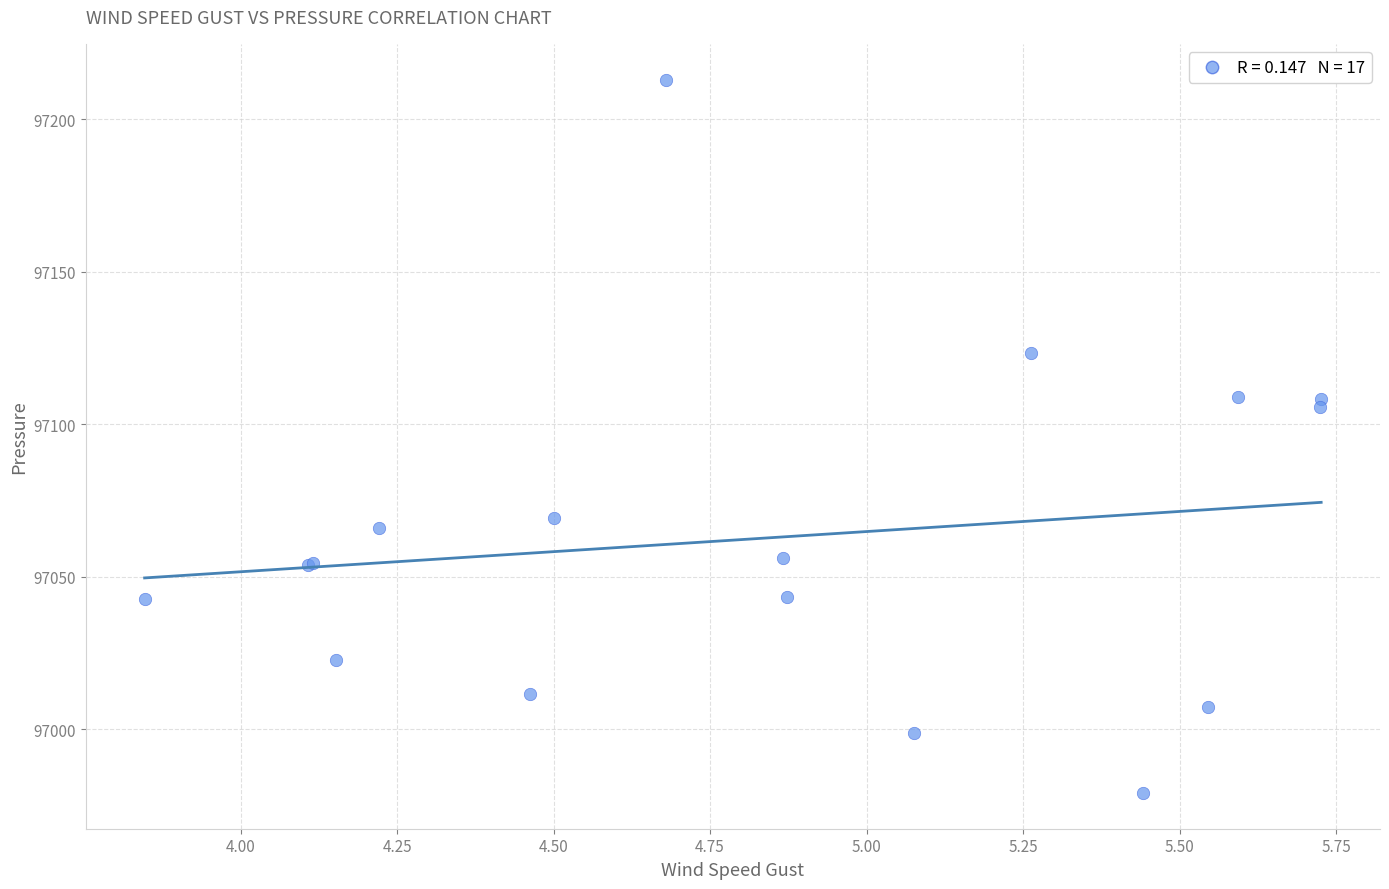

What Y value in the scatter plot is closest to 97096?

97105.8